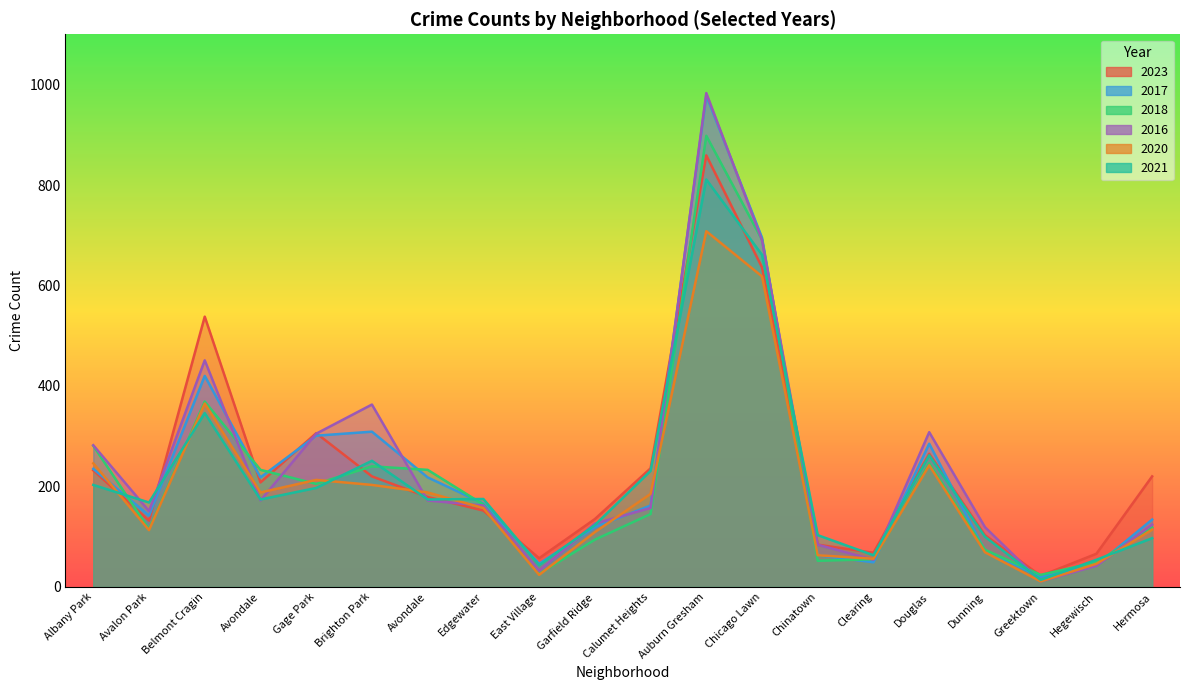

After their last crossing, which series has the higher values: 2017 or 2020?

2017